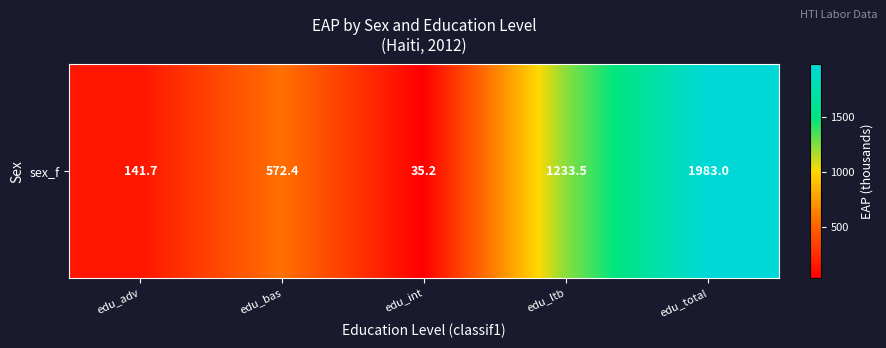

What is the average value?

793.1